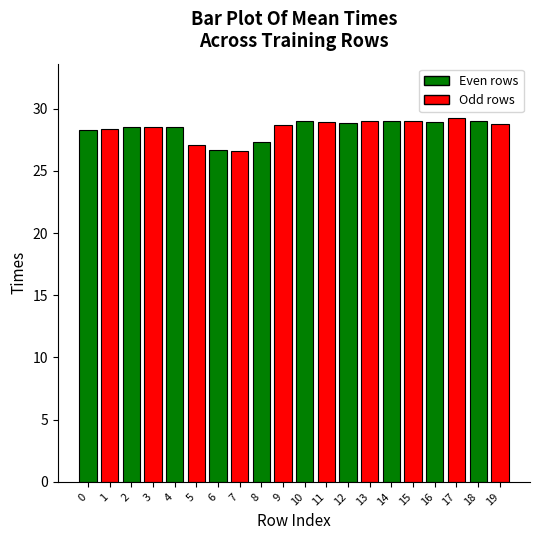

What is the smallest value displayed?

26.6